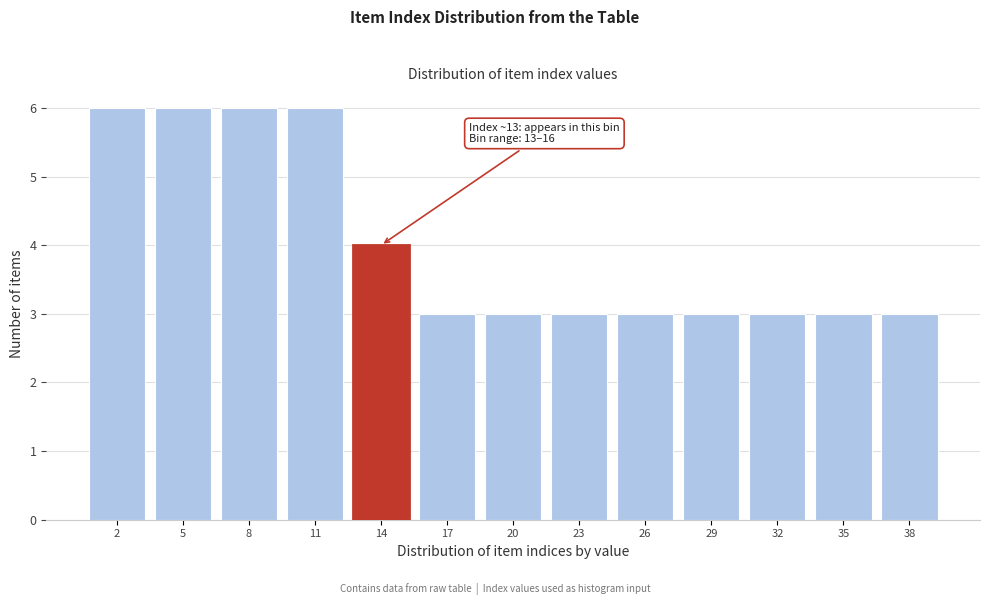

Reading left to right, transcribe all the data shown in this chart.

6	6	6	6	4	3	3	3	3	3	3	3	3